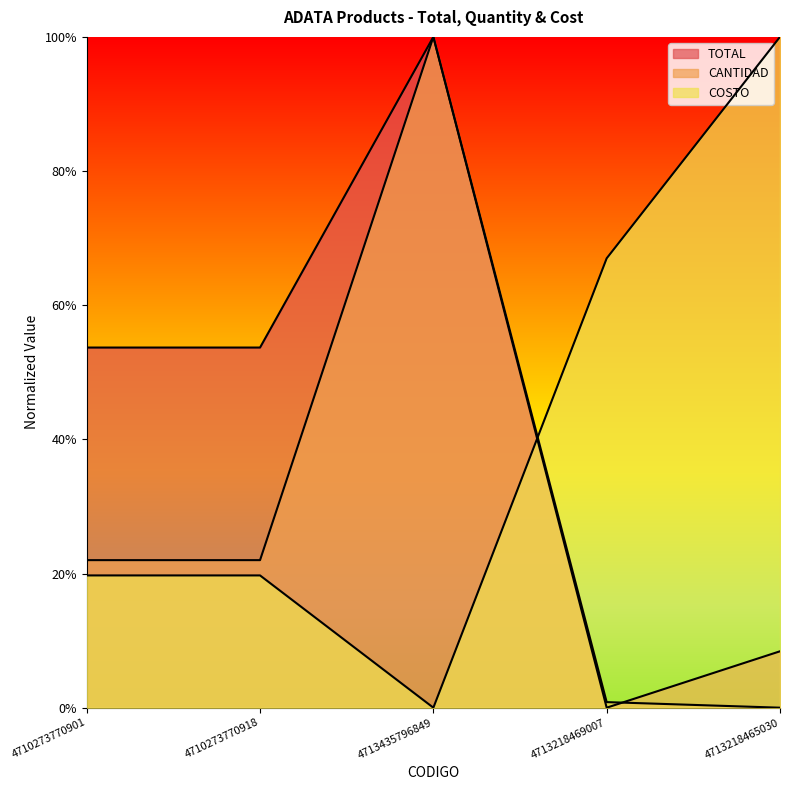

At which category does TOTAL reach its first local valley?

4713218469007